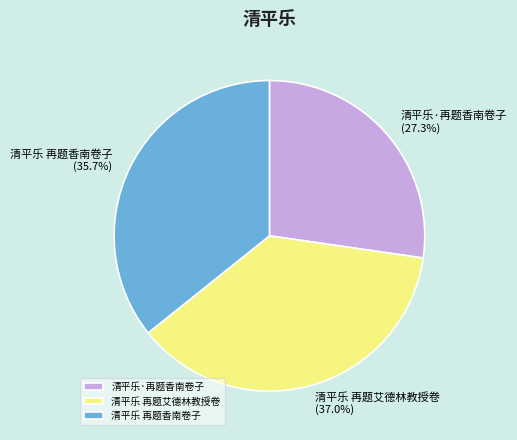

Count the number of slices in the pie.

3